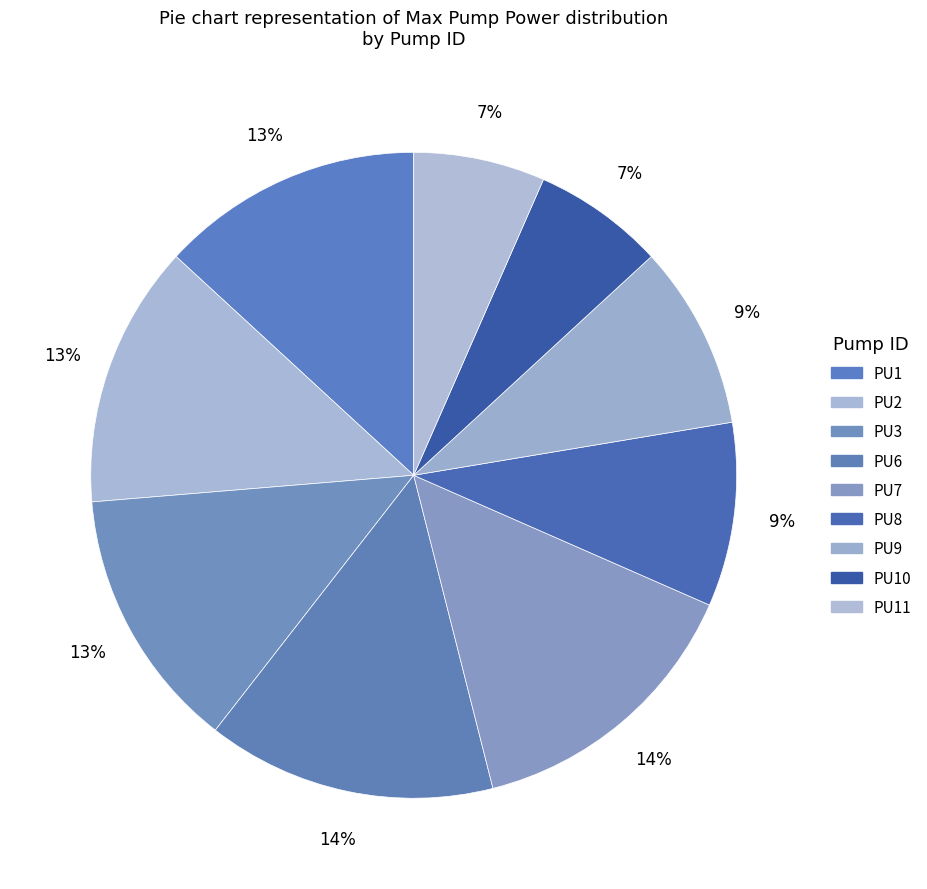

Which slice is the largest?

PU6